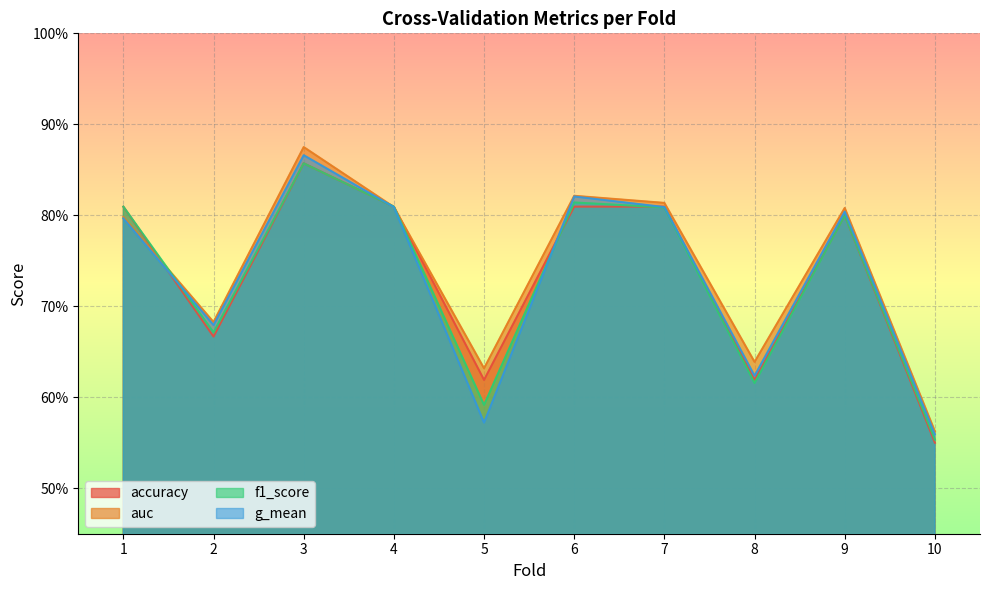

Reading left to right, list all the values displayed in this chart.

accuracy: 1=0.8	2=0.7	3=0.9	4=0.8	5=0.6	6=0.8	7=0.8	8=0.6	9=0.8	10=0.6
auc: 1=0.8	2=0.7	3=0.9	4=0.8	5=0.6	6=0.8	7=0.8	8=0.6	9=0.8	10=0.6
f1_score: 1=0.8	2=0.7	3=0.9	4=0.8	5=0.6	6=0.8	7=0.8	8=0.6	9=0.8	10=0.6
g_mean: 1=0.8	2=0.7	3=0.9	4=0.8	5=0.6	6=0.8	7=0.8	8=0.6	9=0.8	10=0.6